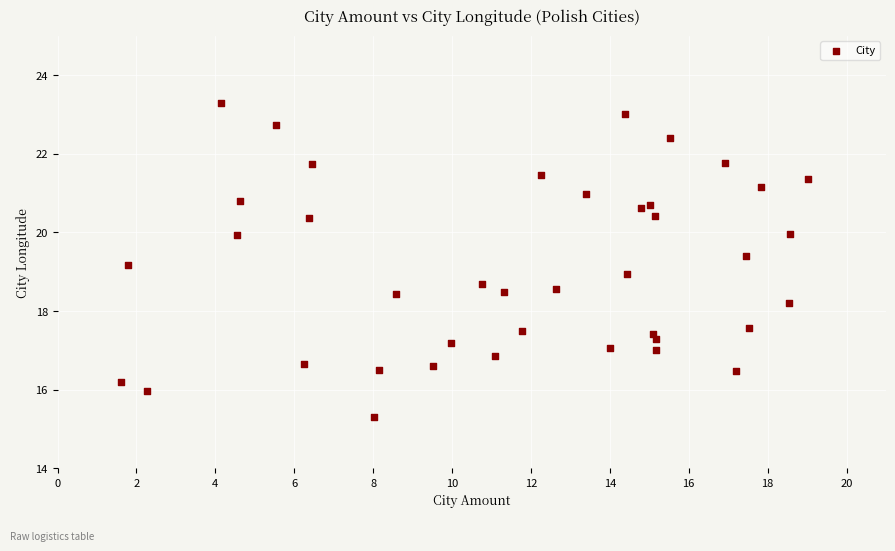

What is the range of X values (max minus min)?

17.4